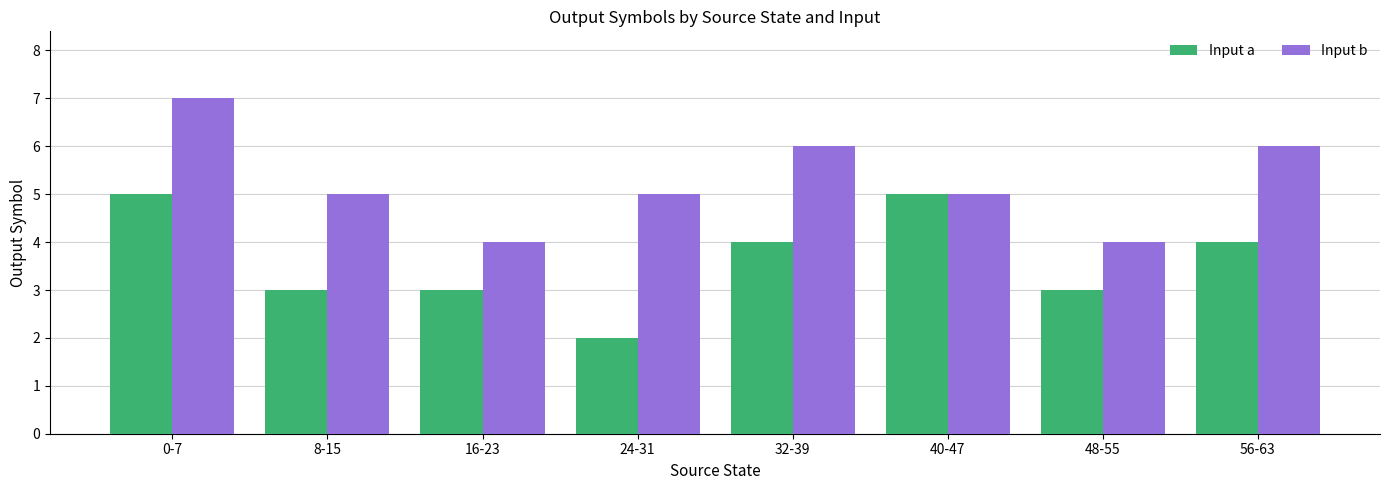

List the series in order of their overall mean, lowest first.

Input a, Input b